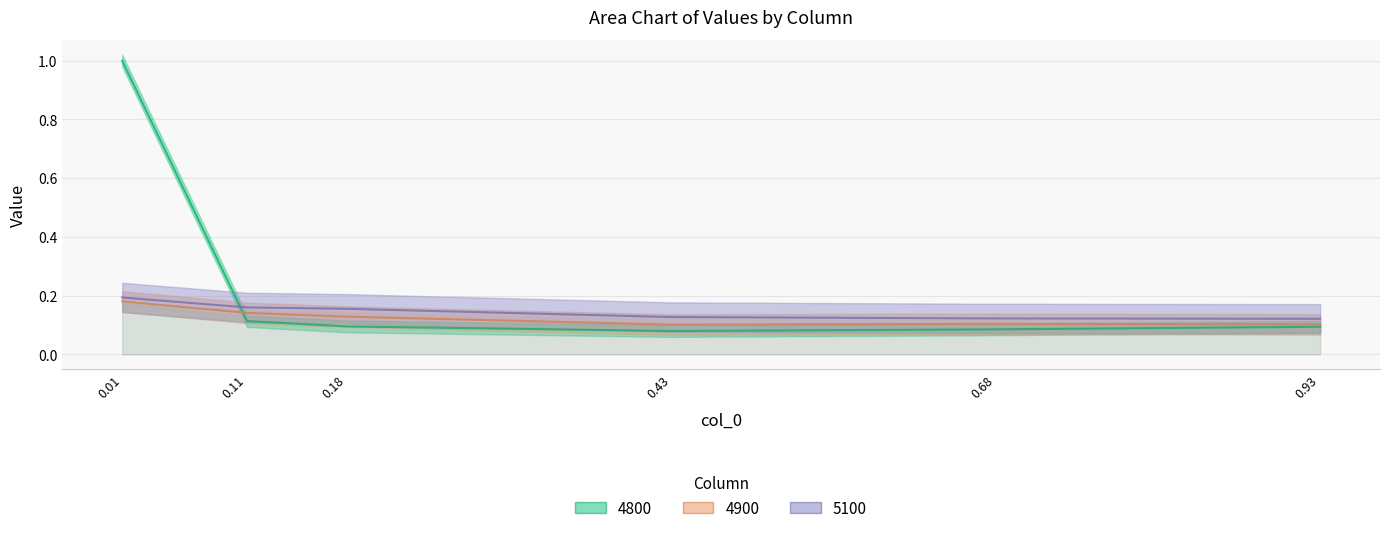

What position from the right is 0.1835616438356164?

4